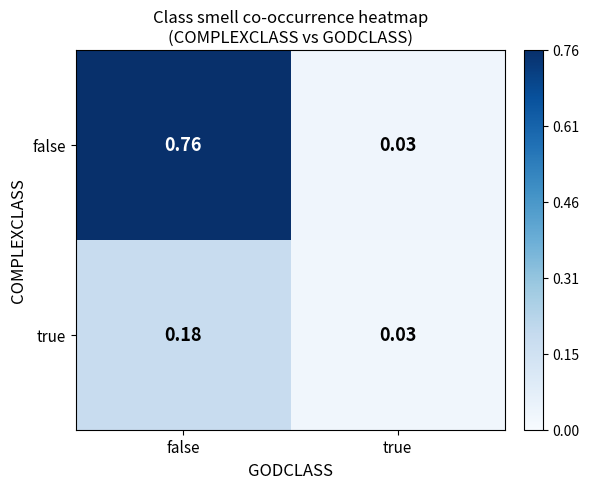

Is the value of true at false greater than the value of false at true?

Yes